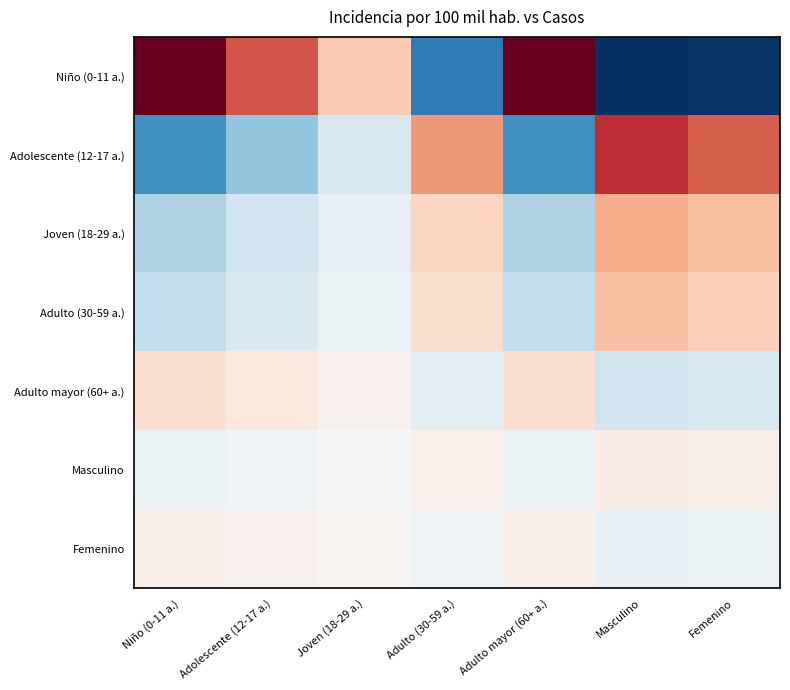

What is the spread (max minus min) of values at Adolescente (12-17 a.)?

2.5